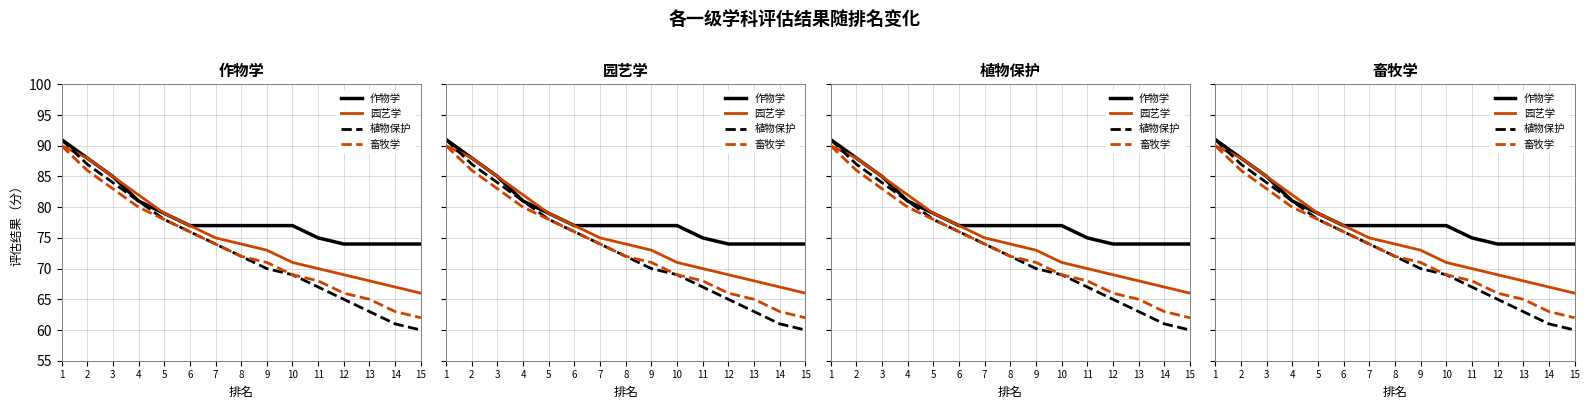

At which category does the chart reach its peak across all series?

1